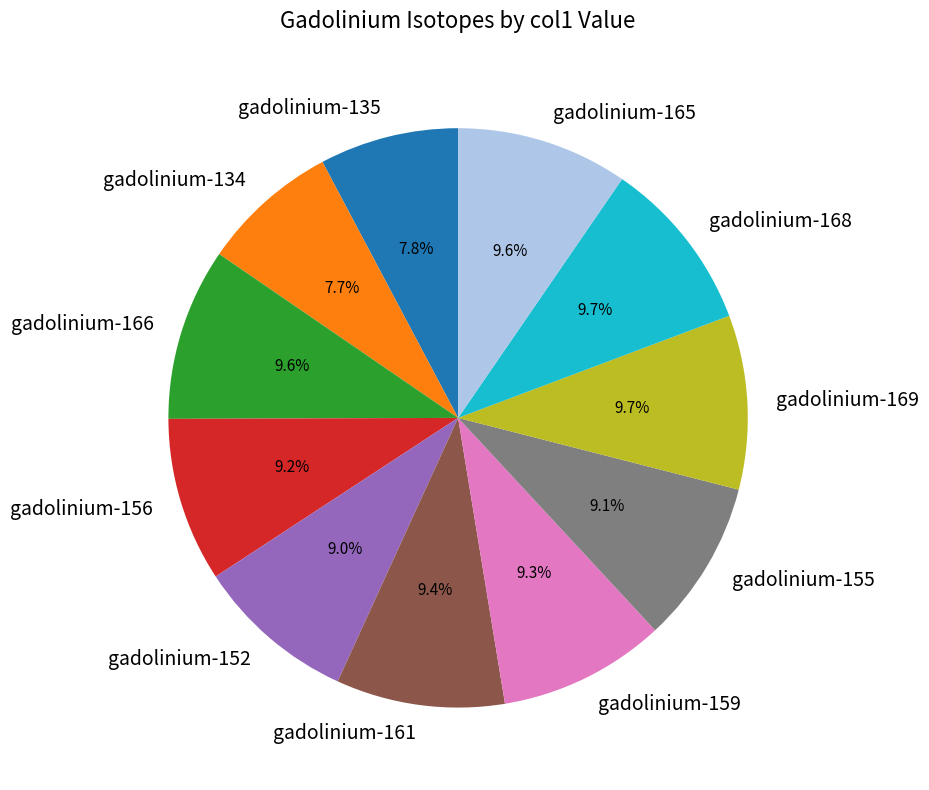

Approximately how many times larger is the value at gadolinium-156 compared to gadolinium-159?

1.0